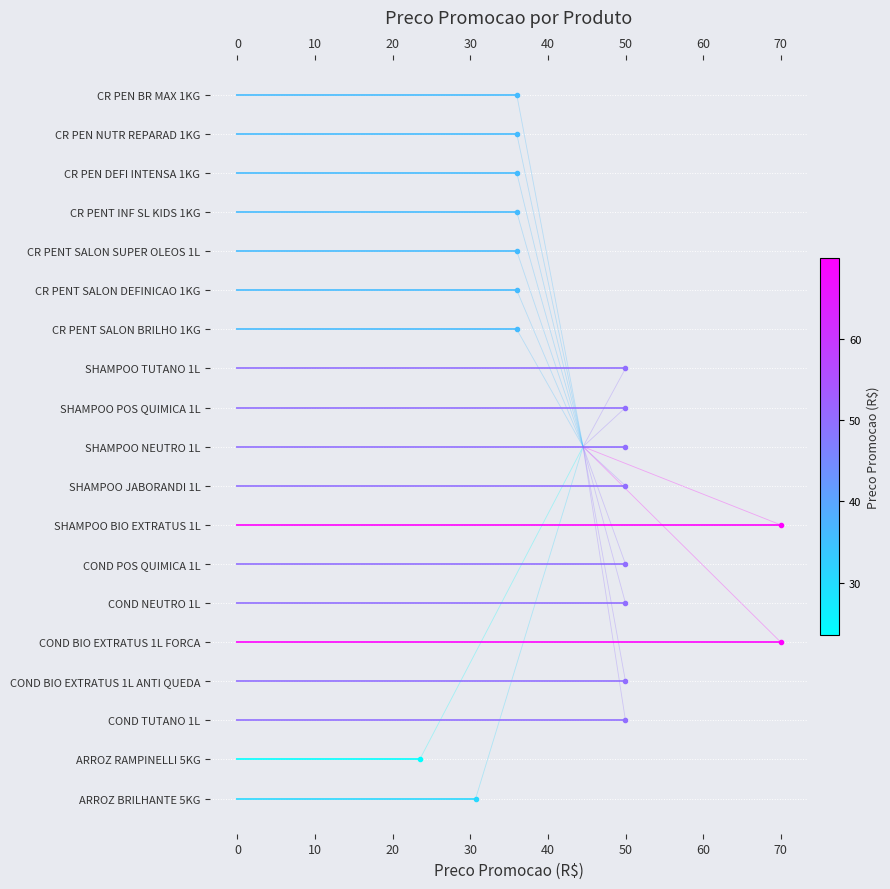

True or false: COND TUTANO 1L has a value of 4 at 0.

False